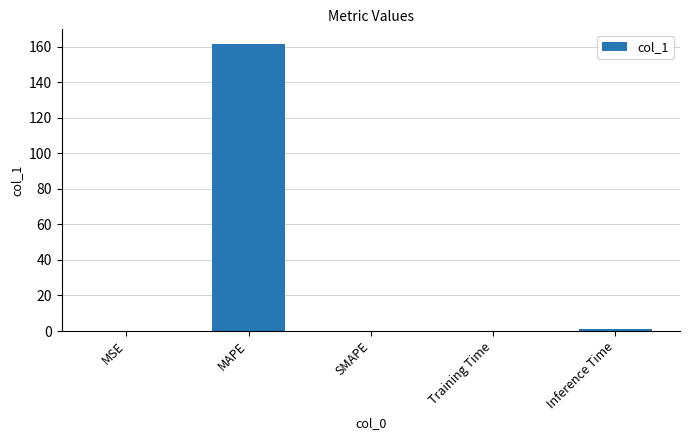

Which has a higher value, MAPE or MSE?

MAPE